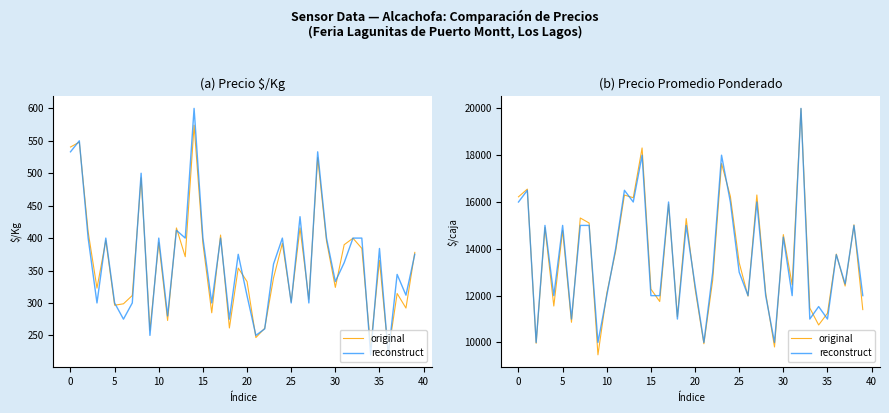

What is the difference between the maximum and second lowest values in the original series?

10182.8